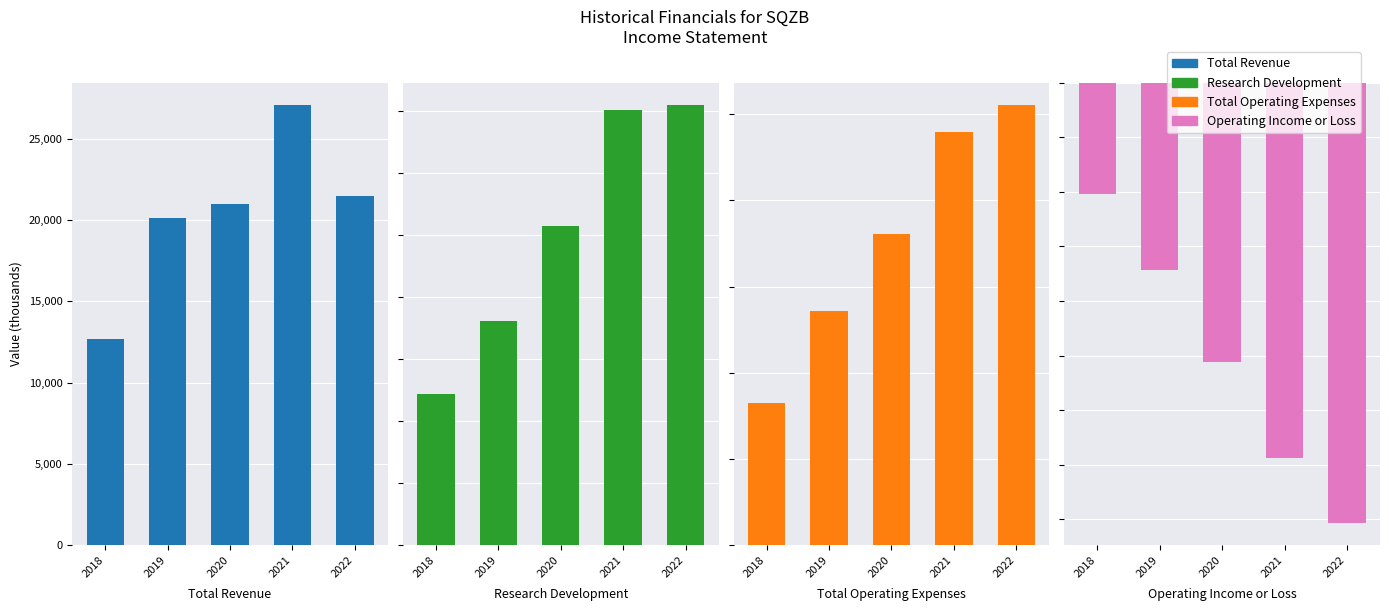

Reading left to right, extract all data points from this chart.

Total Revenue: 2018=12700	2019=20100	2020=21000	2021=27100	2022=21500
Research Development: 2018=24400	2019=36100	2020=51500	2021=70100	2022=71000
Total Operating Expenses: 2018=33100	2019=54400	2020=72100	2021=95900	2022=102200
Operating Income or Loss: 2018=-20400	2019=-34300	2020=-51100	2021=-68800	2022=-80700